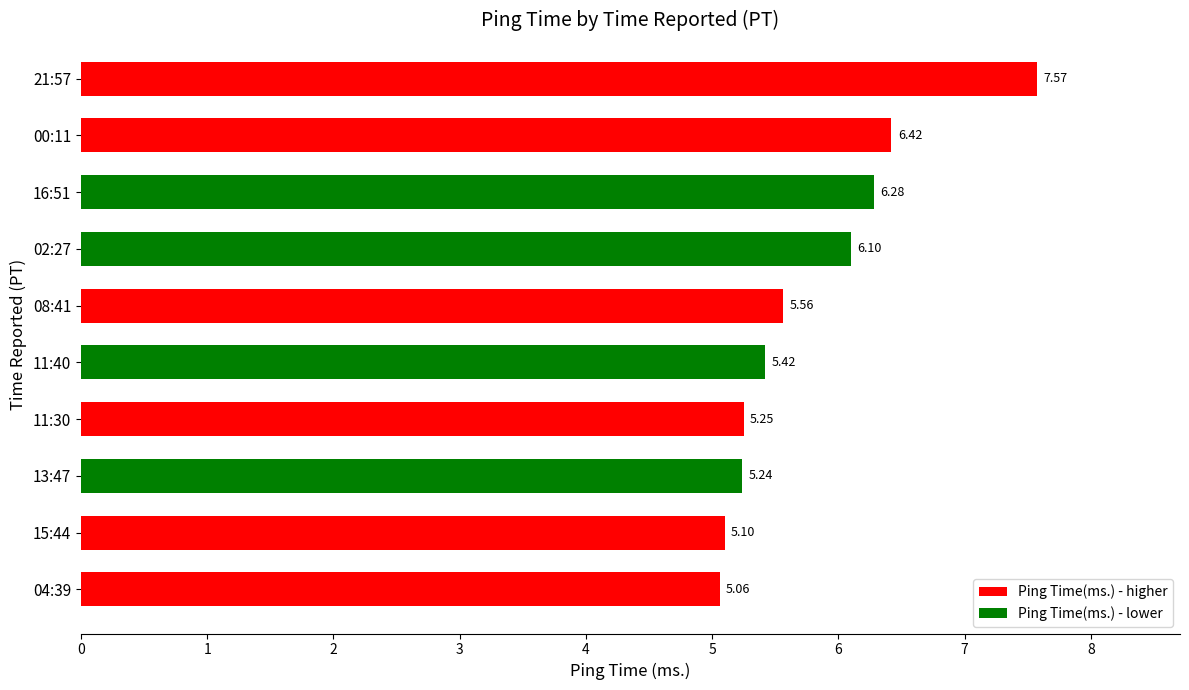

Are the bars grouped side by side (vs. stacked)?

No